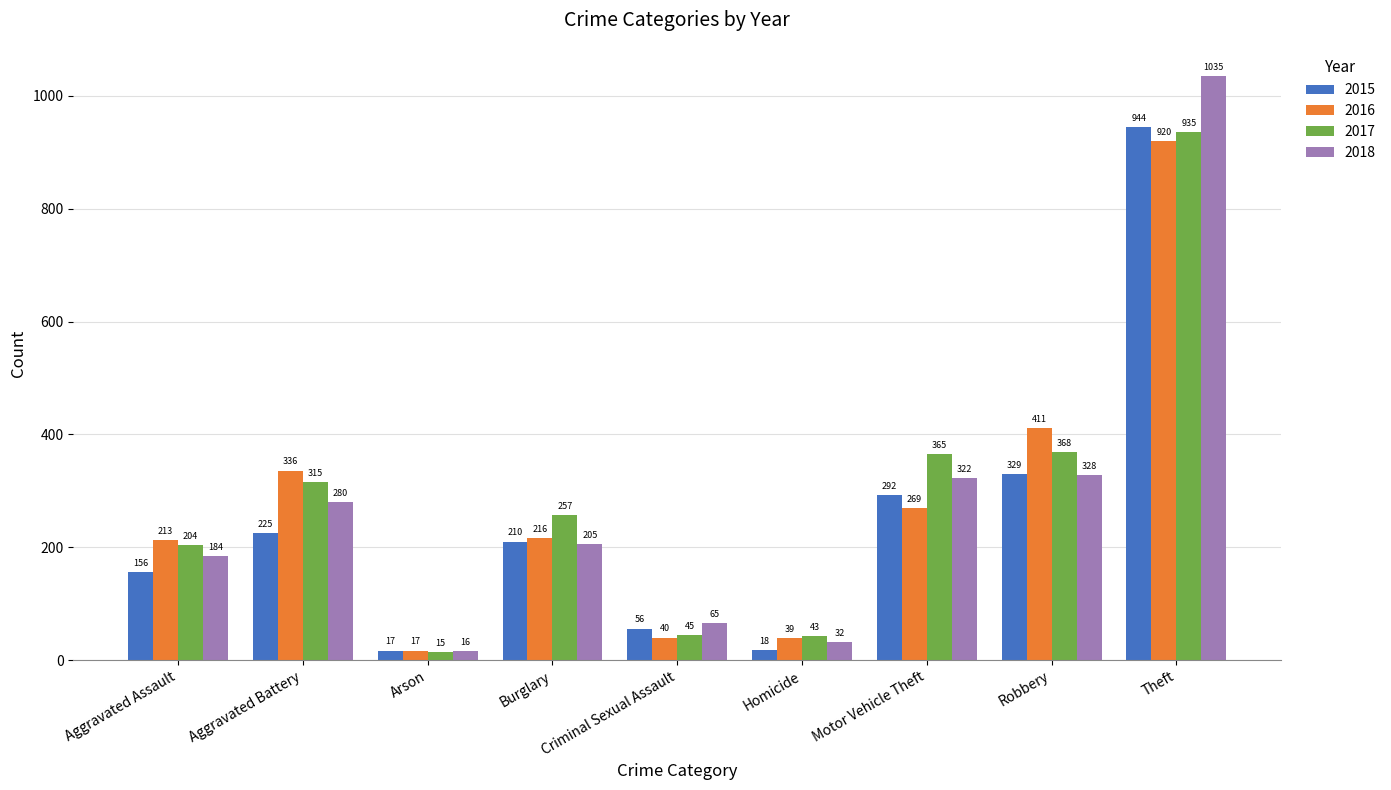

What is the maximum value shown in the chart?

1035